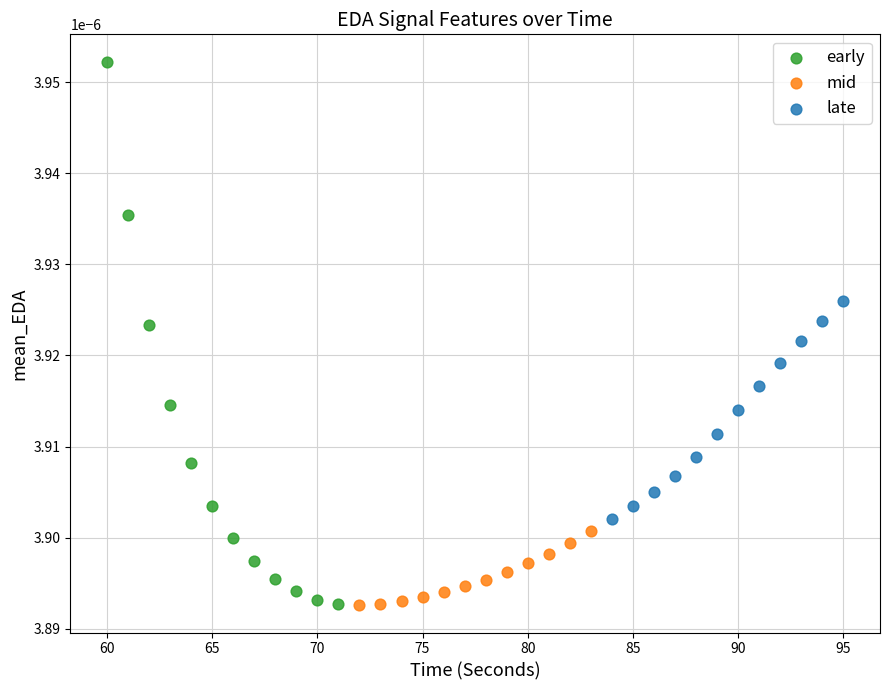

Which series reaches the maximum Y coordinate?

early